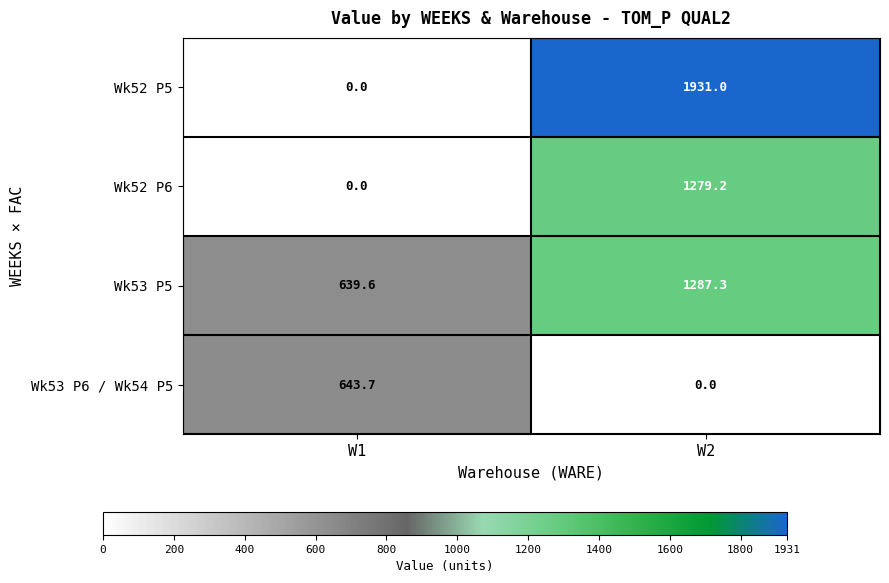

What is the average value of the Wk52 P5 series?

965.5